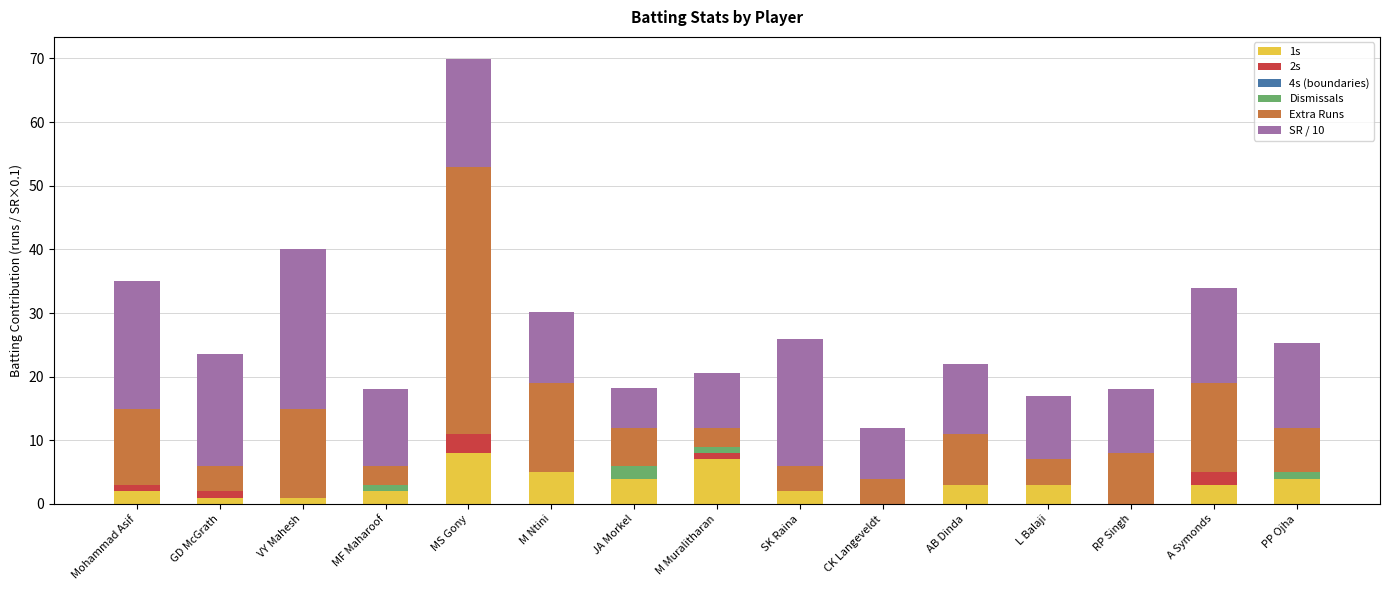

What is the maximum value for 1s?

8.0